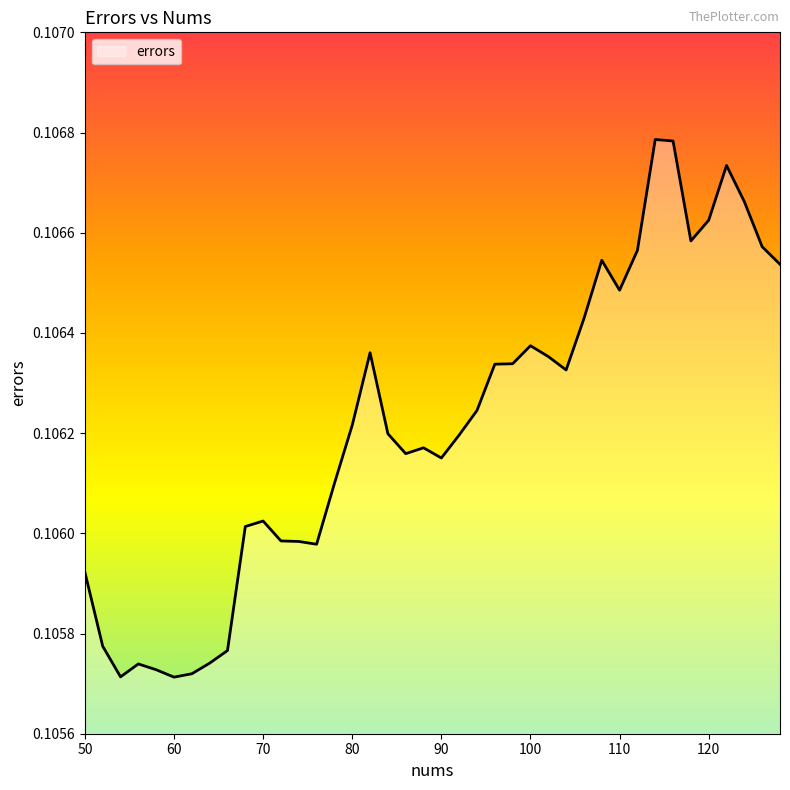

Reading left to right, what are all the values shown in this chart?

50=0.1	52=0.1	54=0.1	56=0.1	58=0.1	60=0.1	62=0.1	64=0.1	66=0.1	68=0.1	70=0.1	72=0.1	74=0.1	76=0.1	78=0.1	80=0.1	82=0.1	84=0.1	86=0.1	88=0.1	90=0.1	92=0.1	94=0.1	96=0.1	98=0.1	100=0.1	102=0.1	104=0.1	106=0.1	108=0.1	110=0.1	112=0.1	114=0.1	116=0.1	118=0.1	120=0.1	122=0.1	124=0.1	126=0.1	128=0.1